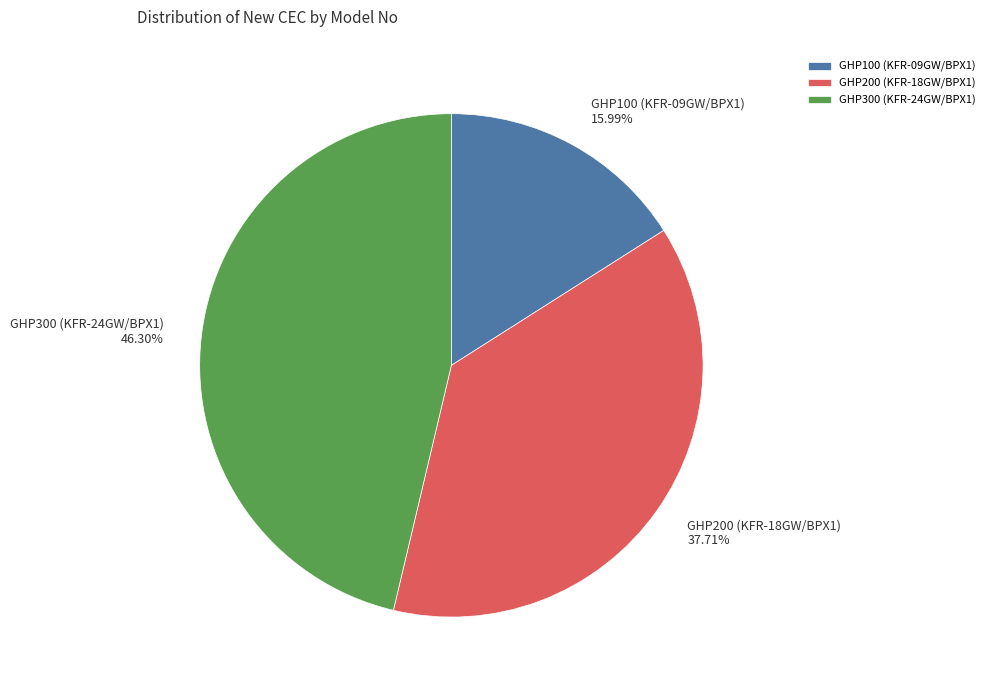

What percentage is the GHP200 (KFR-18GW/BPX1) slice, to the nearest percent?

38%